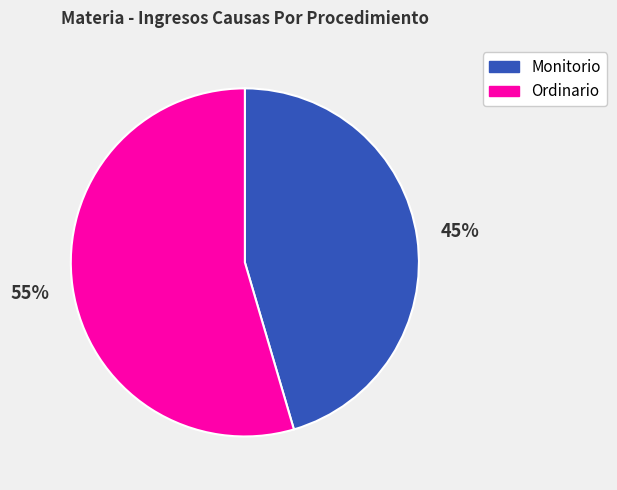

What is the ratio of the value at Ordinario to the value at Monitorio?

1.2